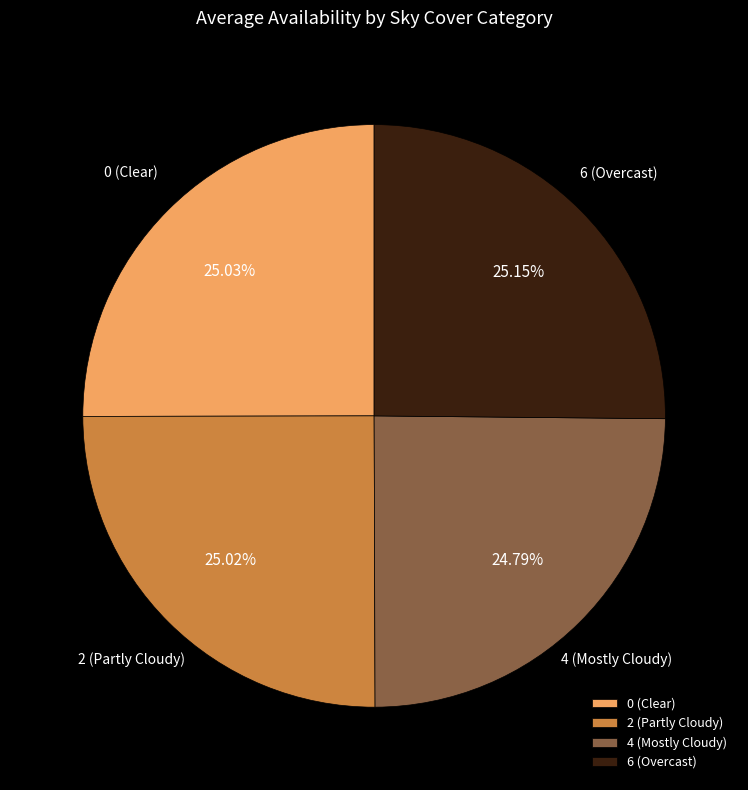

What is the ratio of the value at 4 (Mostly Cloudy) to the value at 0 (Clear)?

1.0